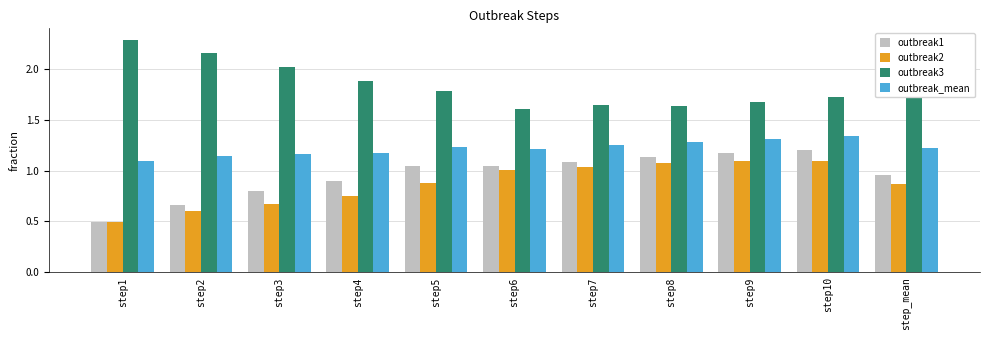

True or false: outbreak3 has a value of 1.8 at step5.

True